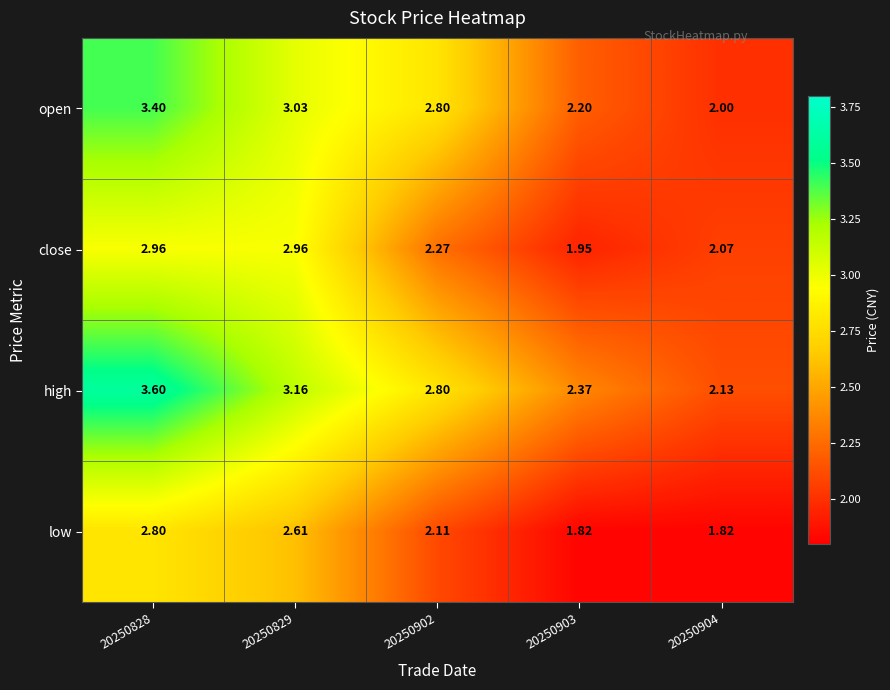

Rank the series by their average value, from highest to lowest.

high, open, close, low